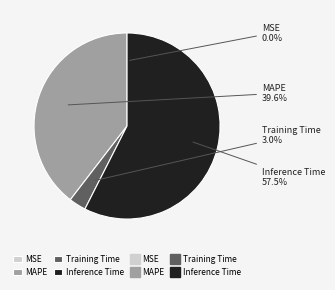

What percentage do Training Time and Inference Time together represent?

60.4%